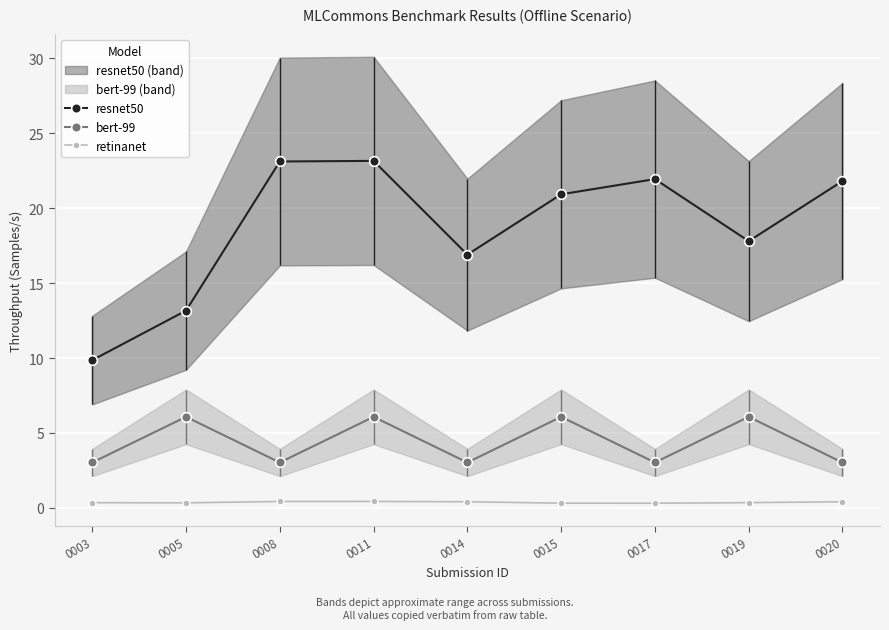

Which category has the highest value in the retinanet series?

0011